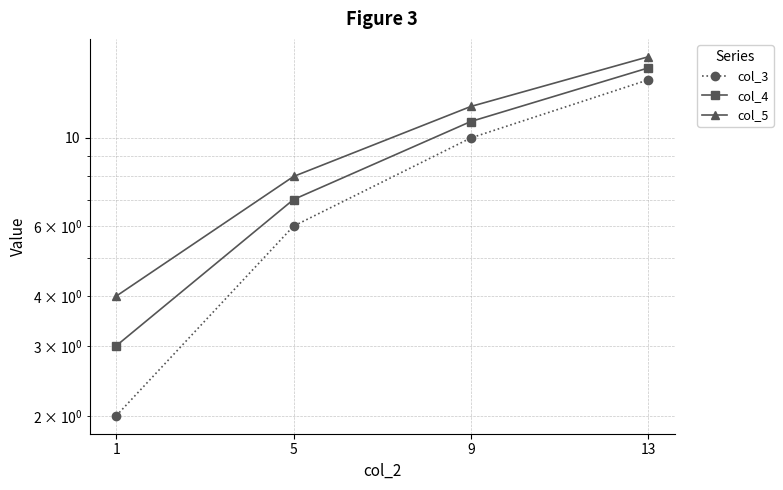

What is the value of the col_3 point at the 4th from the left?

14